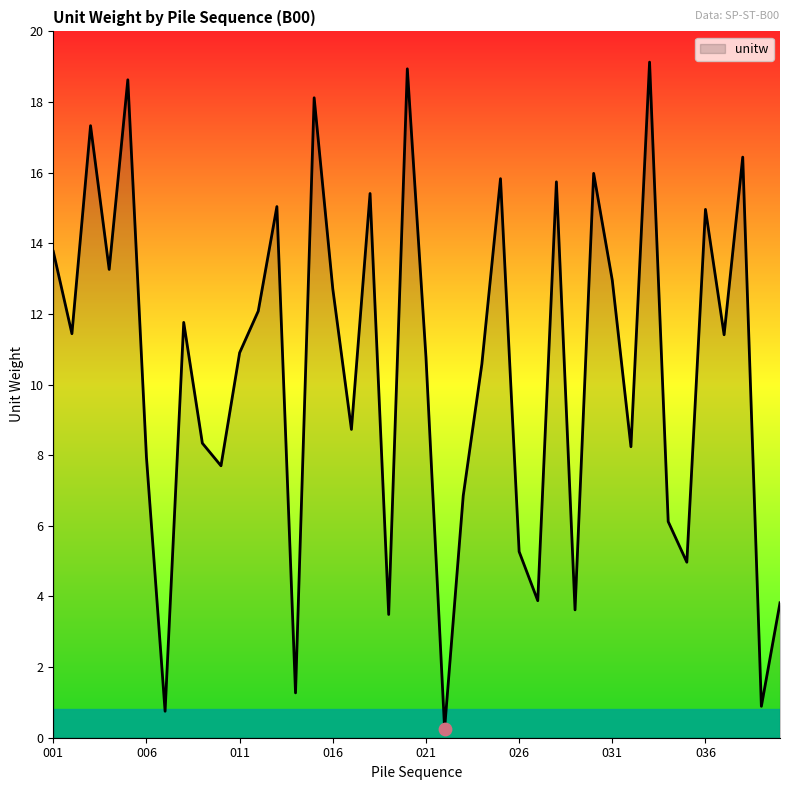

What is the maximum value shown in the chart?

19.1